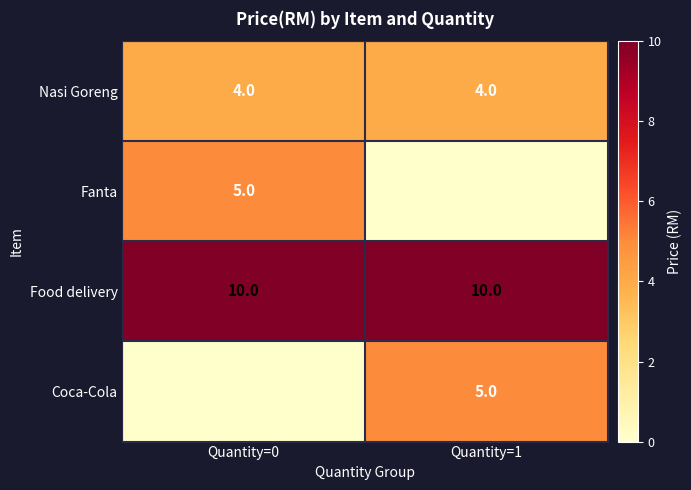

What is the approximate value of Food delivery at Quantity=0?

10